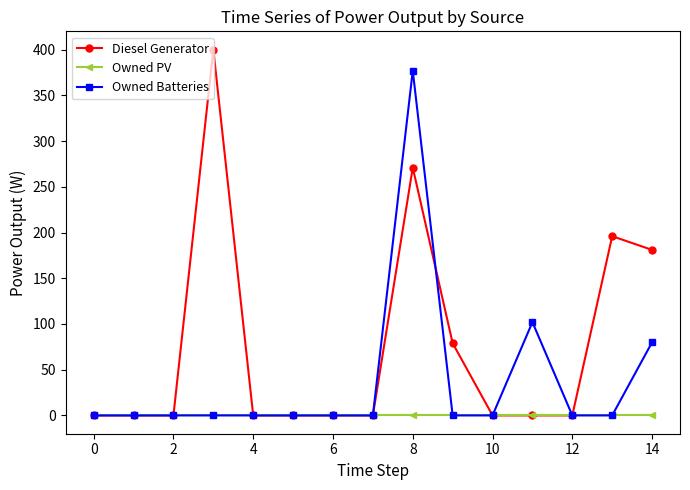

What is the greatest value displayed?

400